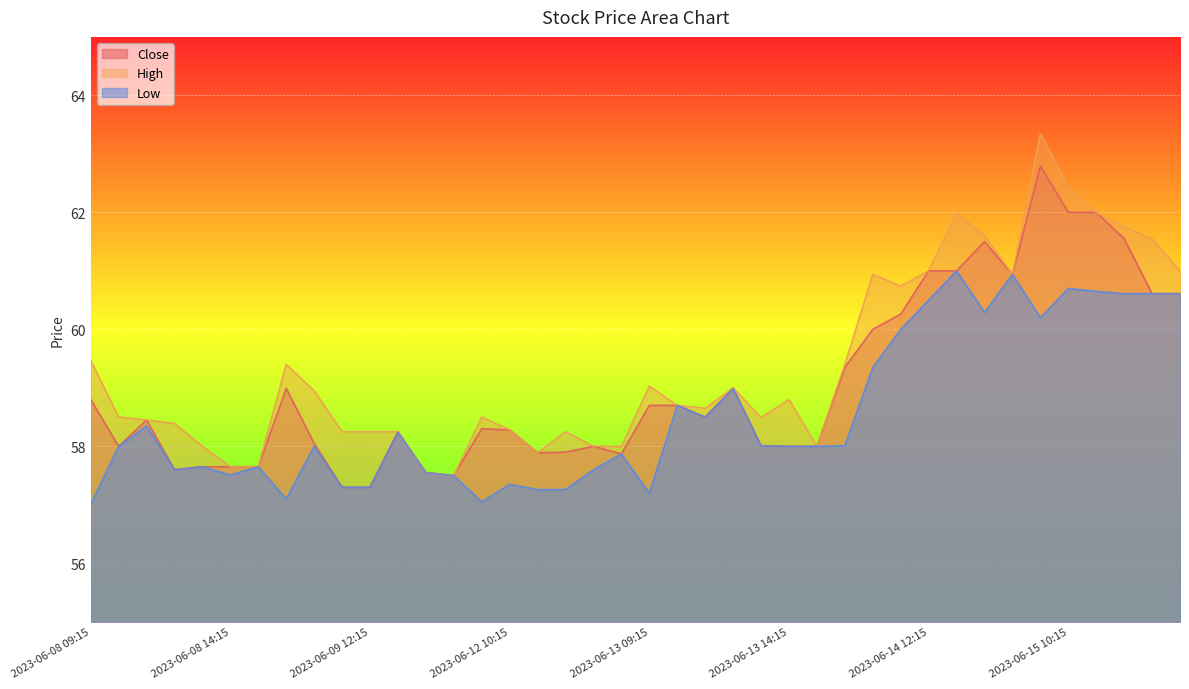

Between 2023-06-08 14:15 and 2023-06-15 09:15, which is larger?

2023-06-15 09:15